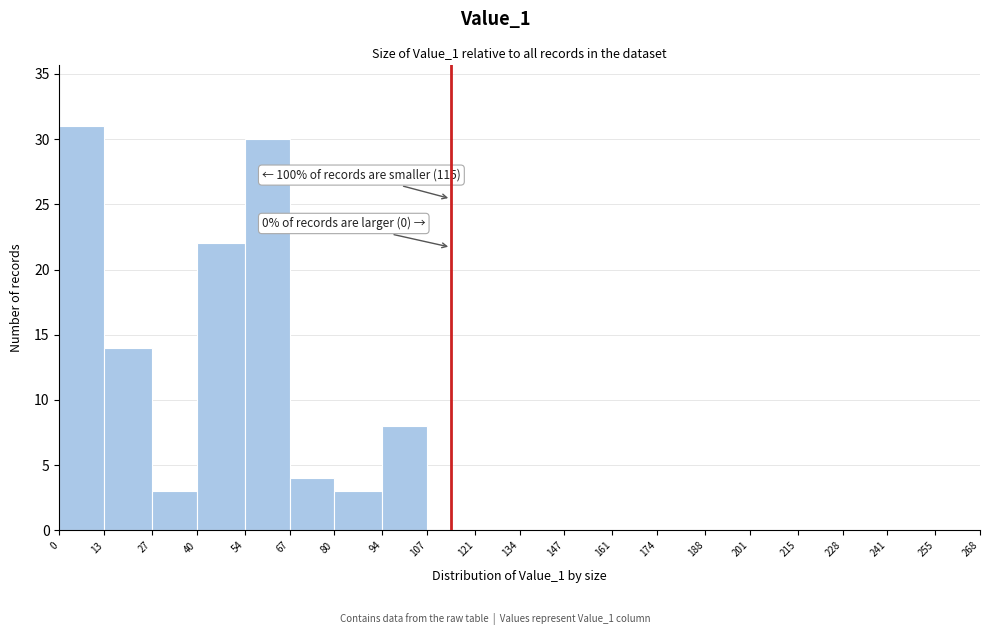

Over which range of the x-axis is the bar tallest?

0 to 13